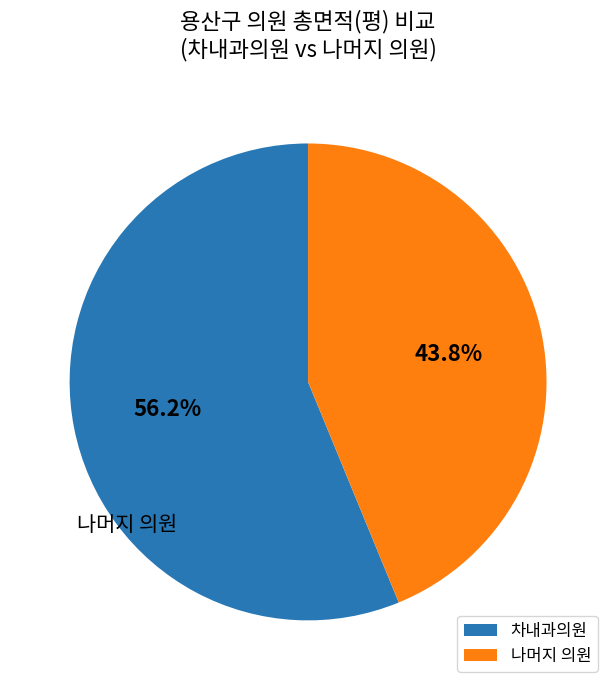

Between 차내과의원 and 나머지 의원, which is larger?

차내과의원